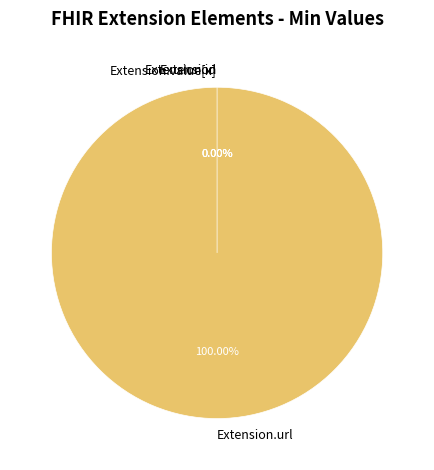

What portion of the pie excludes Extension?

100.0%